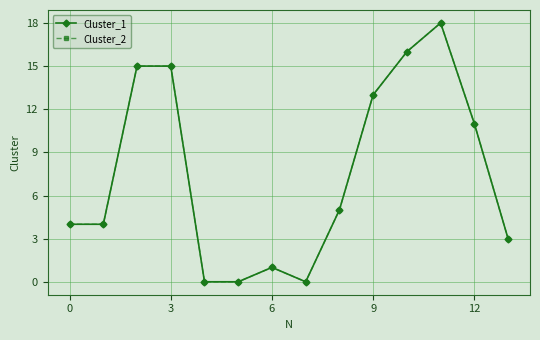

Reading left to right, extract all data points from this chart.

Cluster_1: 4	4	15	15	0	0	1	0	5	13	16	18	11	3
Cluster_2: 4	4	15	15	0	0	1	0	5	13	16	18	11	3